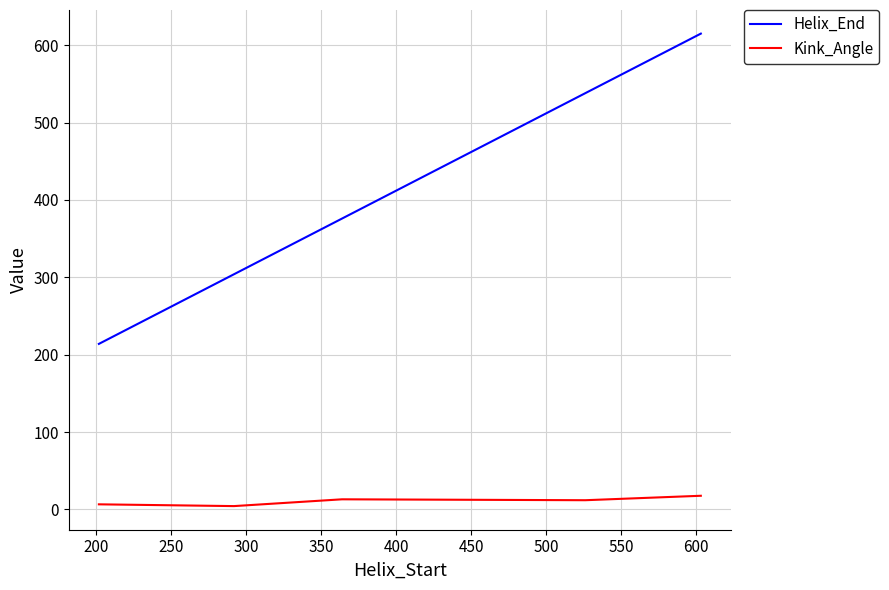

What is the lowest value of the Helix_End series?

214.0